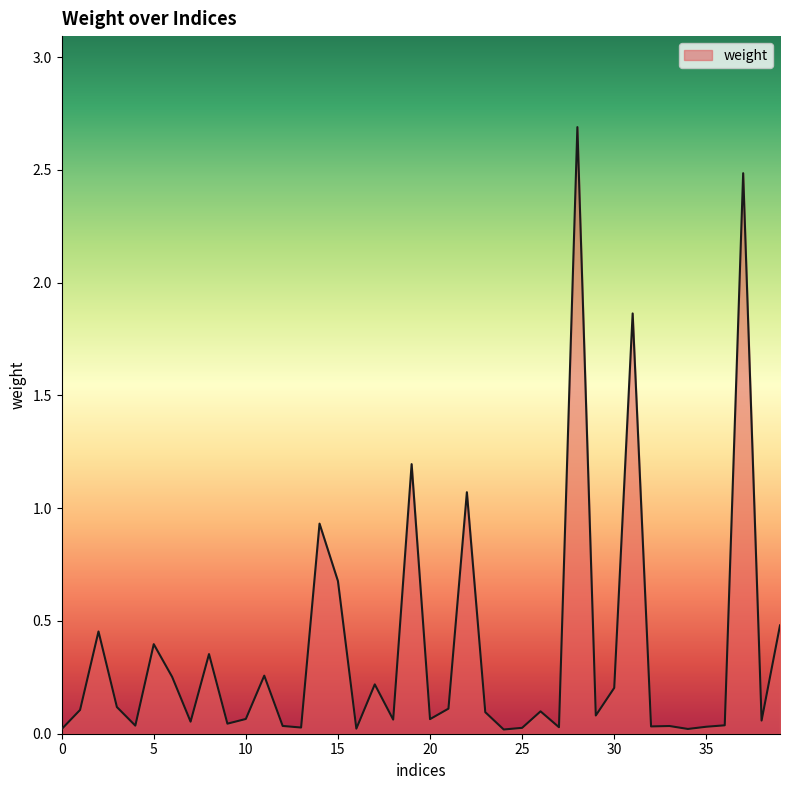

What is the maximum value shown in the chart?

2.7